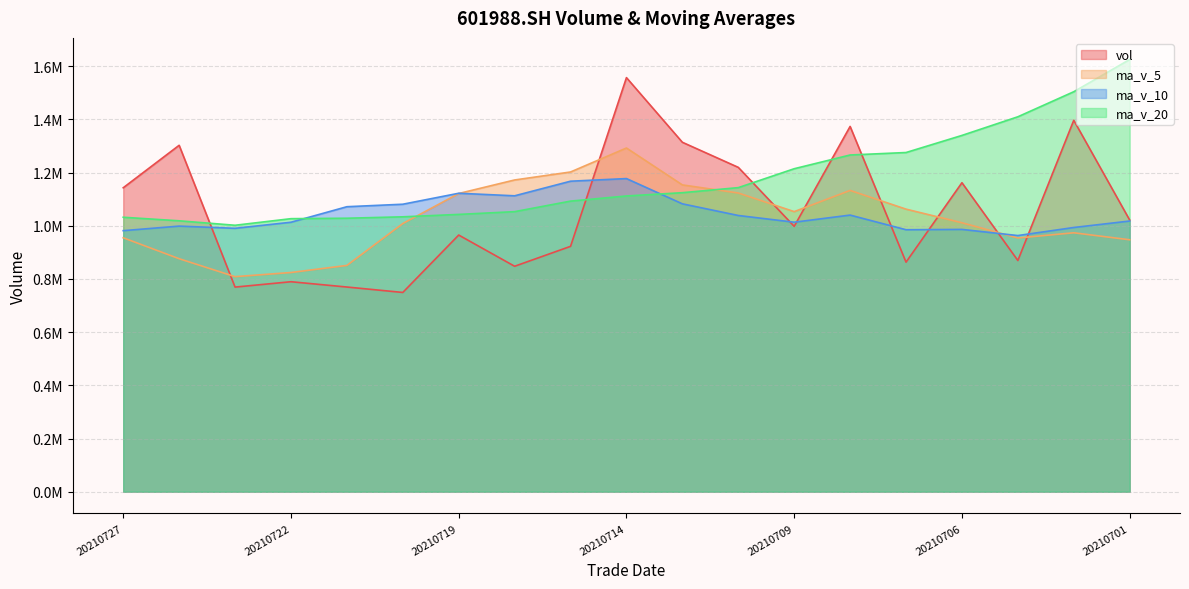

What are all the series names shown in the legend?

vol, ma_v_5, ma_v_10, ma_v_20